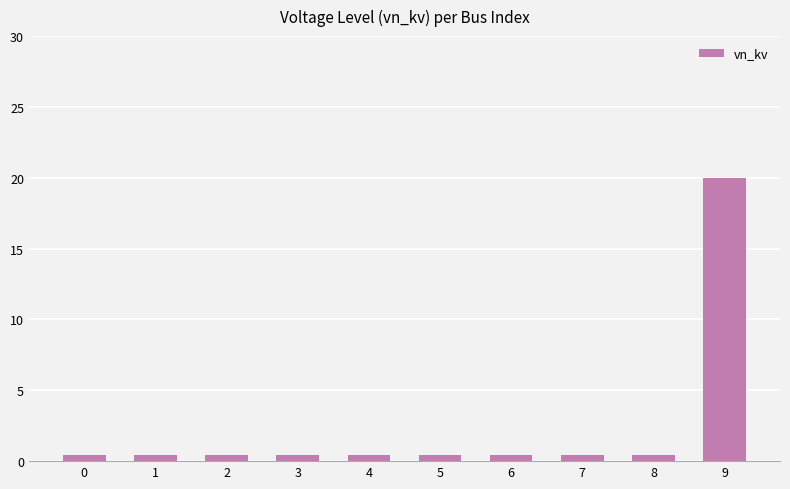

What is the minimum value shown in the chart?

0.4